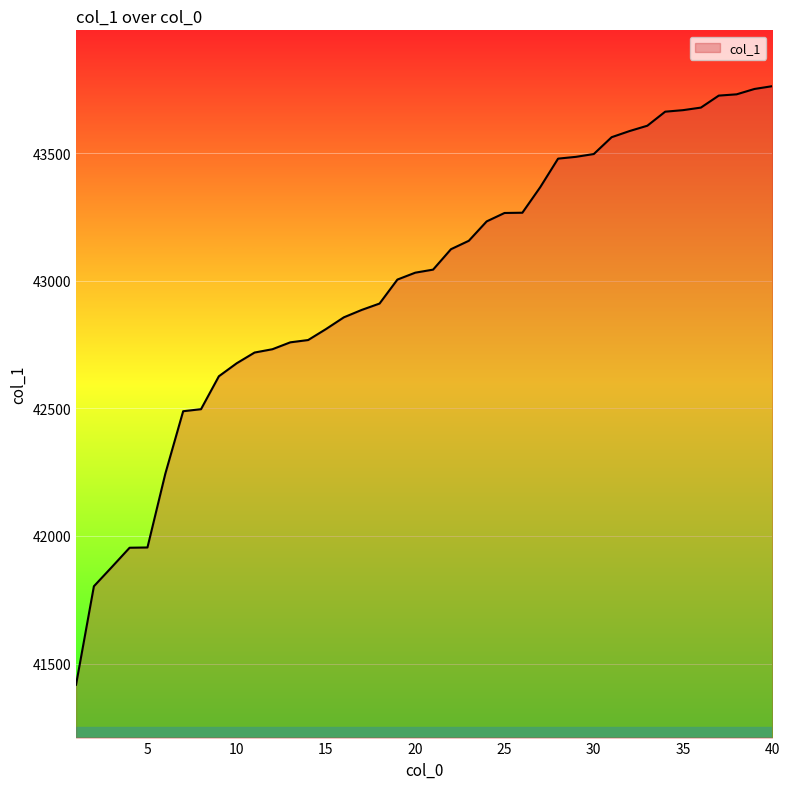

What is the smallest value displayed?

41417